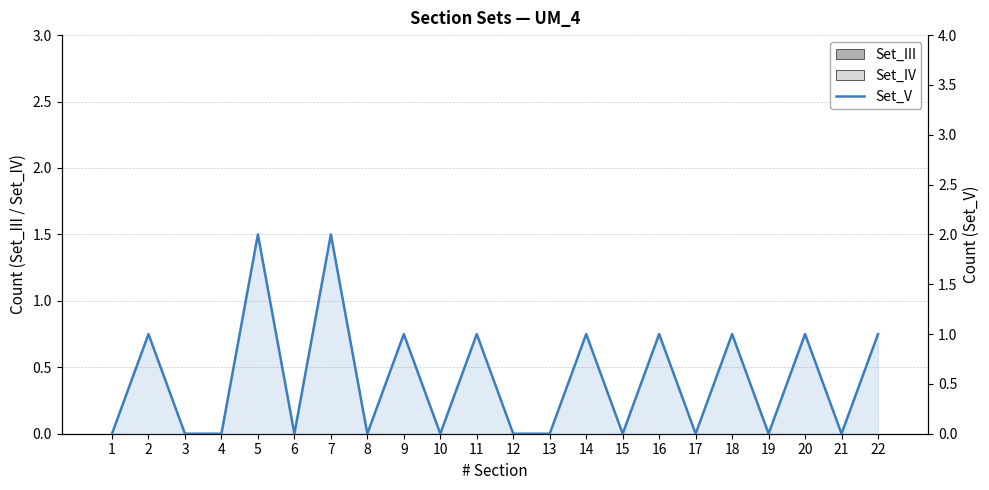

Between 18 and 14, which is larger?

18